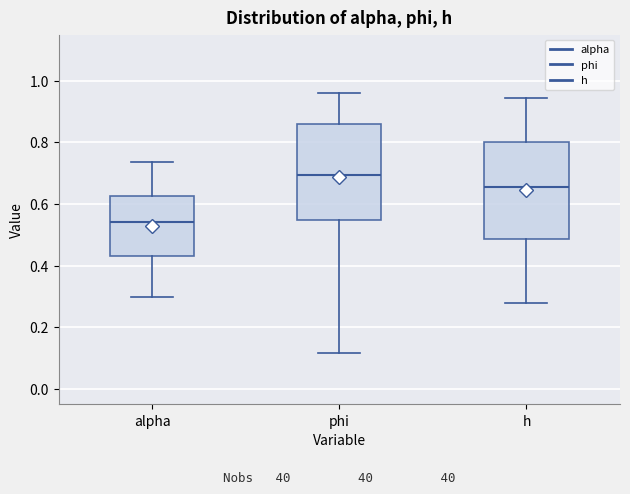

Reading left to right, read every box against the y-axis: the position of its median line, the range the box covers, and the ends of its whiskers. The values are not printed on the chart, so give them approximately, as read against the axis.

alpha: median 0.54, box 0.44 to 0.62, whiskers 0.30 to 0.74
phi: median 0.70, box 0.54 to 0.86, whiskers 0.12 to 0.96
h: median 0.66, box 0.48 to 0.80, whiskers 0.28 to 0.94